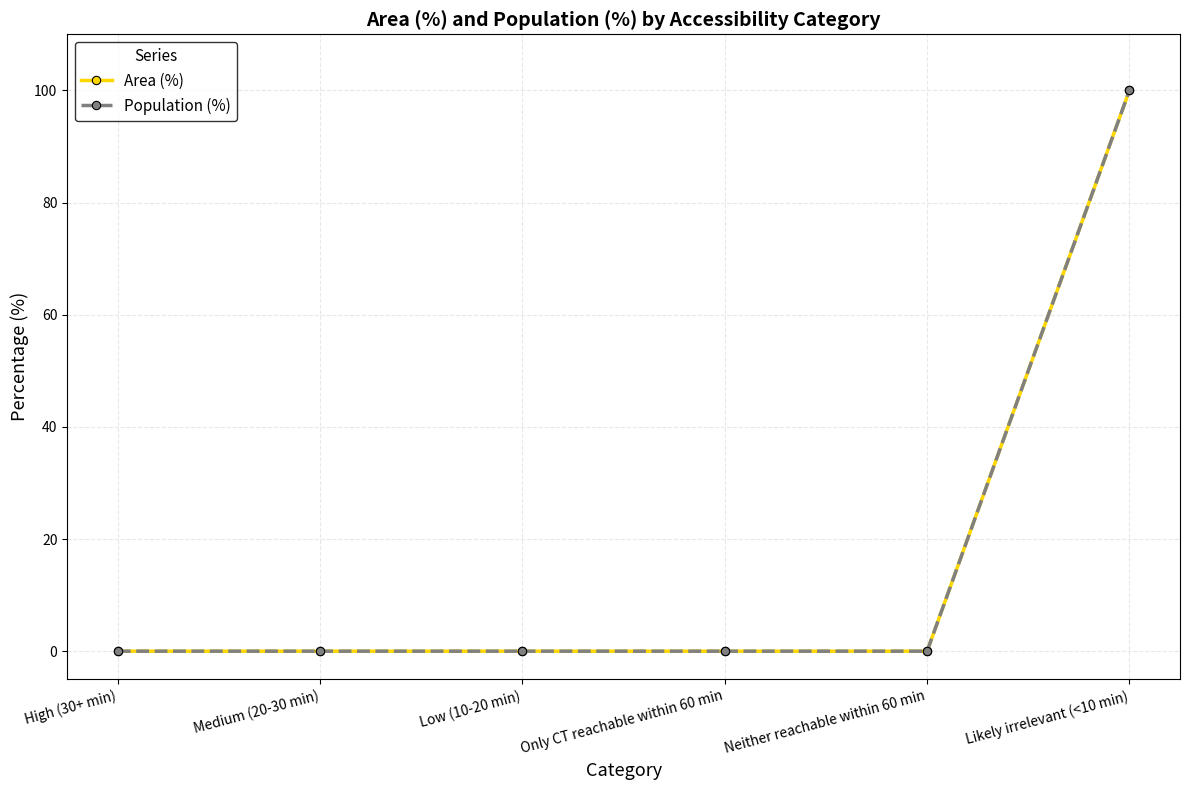

At which category is the sum across all series the highest?

Likely irrelevant (<10 min)